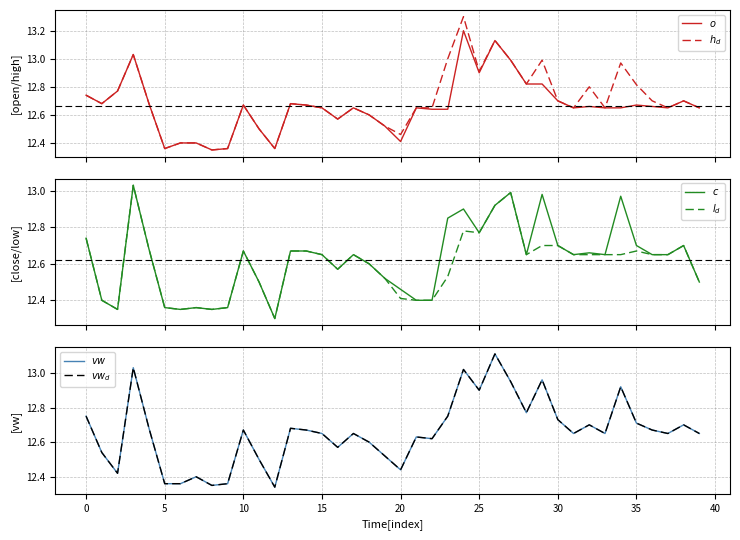

Which series has the largest total across all categories?

$h_d$